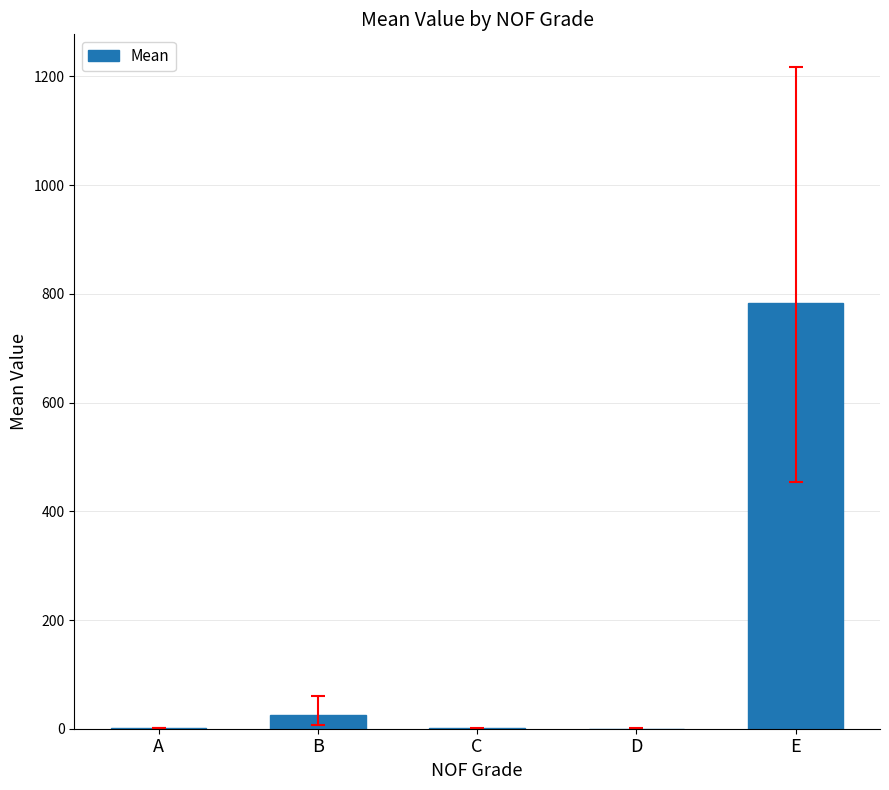

The chart shows a value of 394.0 at E. True or false?

False